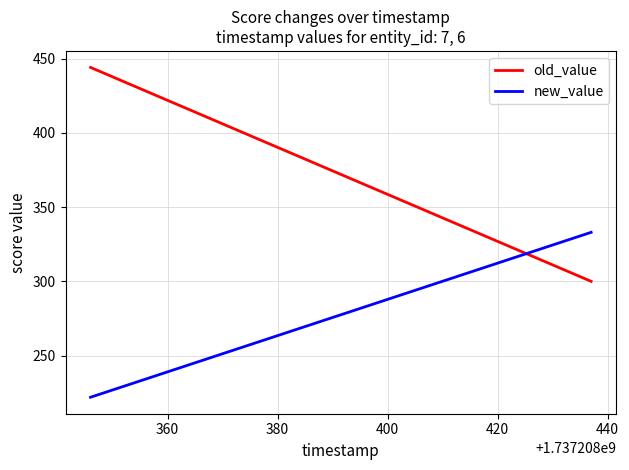

What is the value of the new_value point at the 2nd from the left?

333